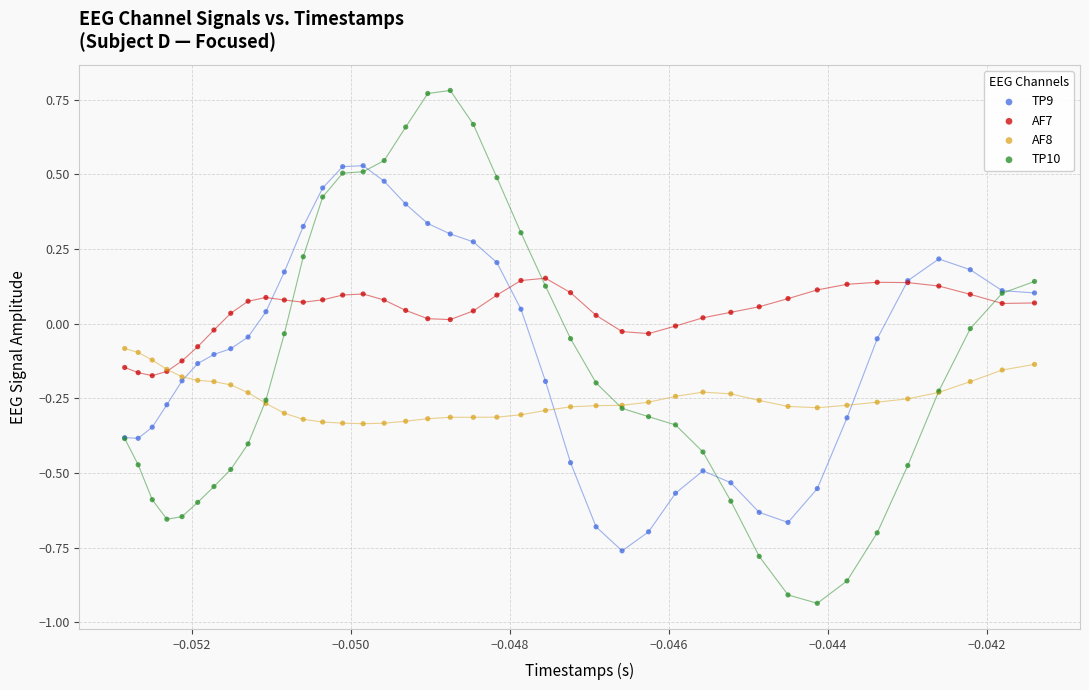

Which series has the widest spread of Y values?

TP10